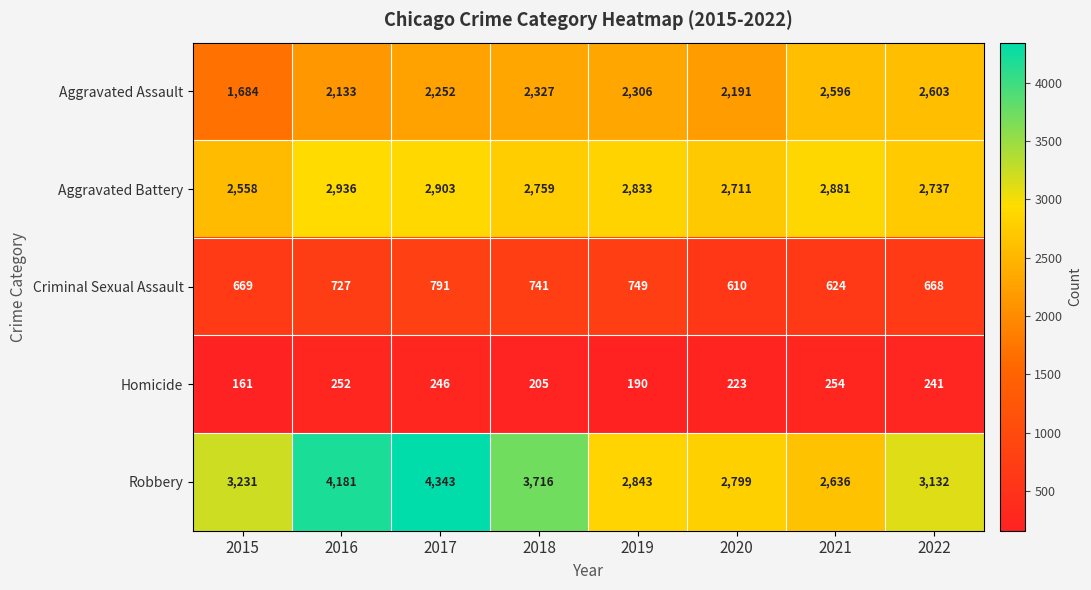

What is the lowest value of the Aggravated Assault series?

1684